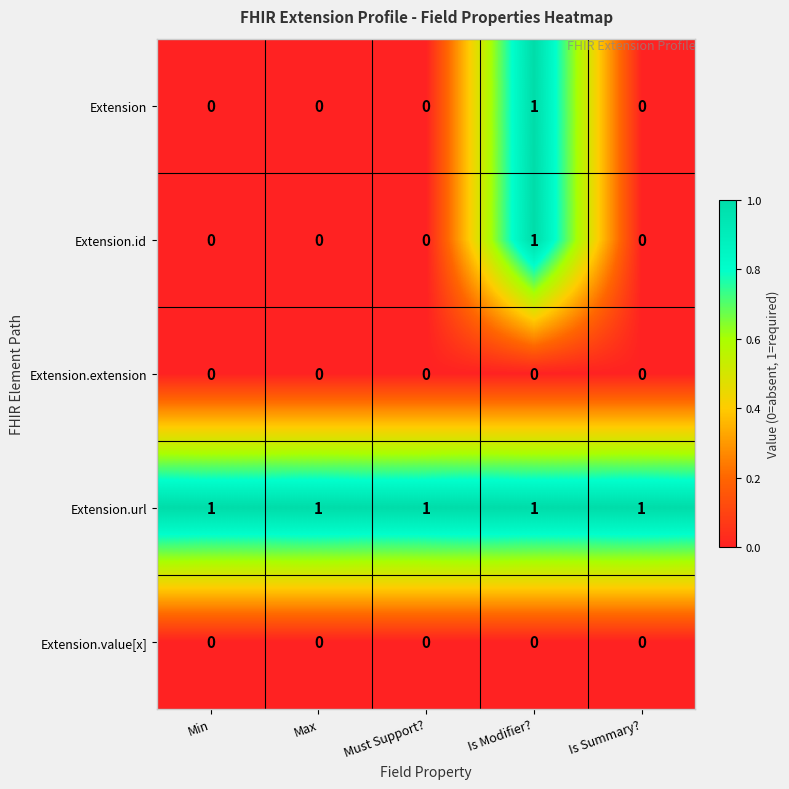

What is the total value across all series at Max?

1